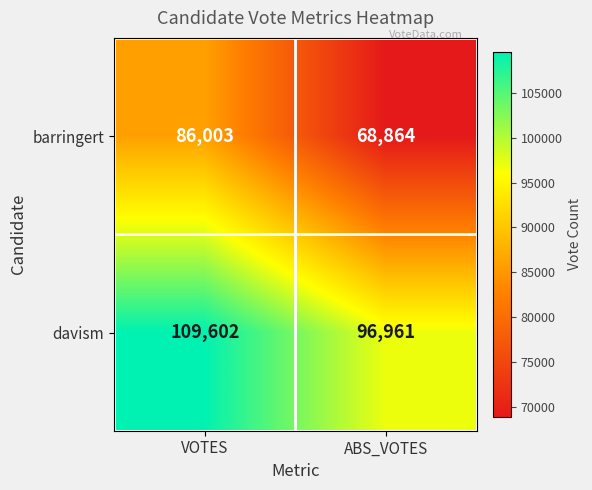

At which label is barringert closest to 77433?

ABS_VOTES